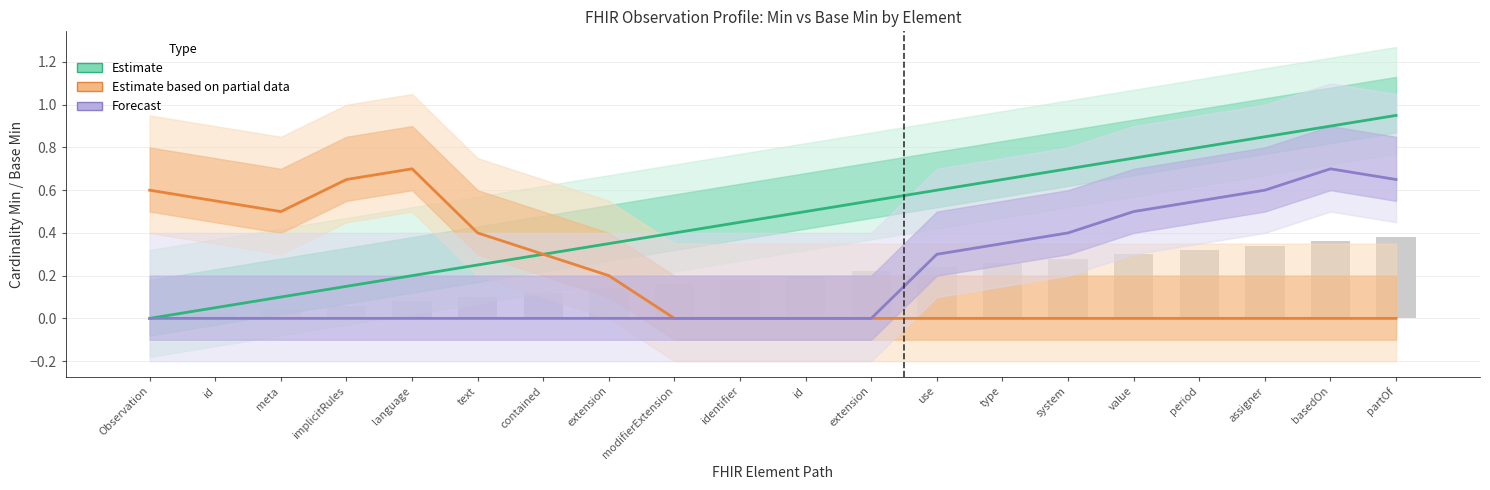

The Forecast series shows 0.3 at type. True or false?

True